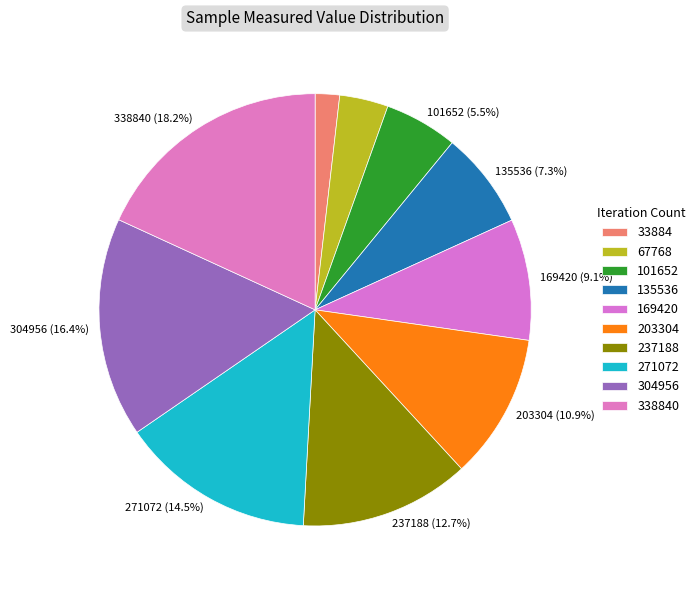

Is there any slice that represents more than half of the pie?

No